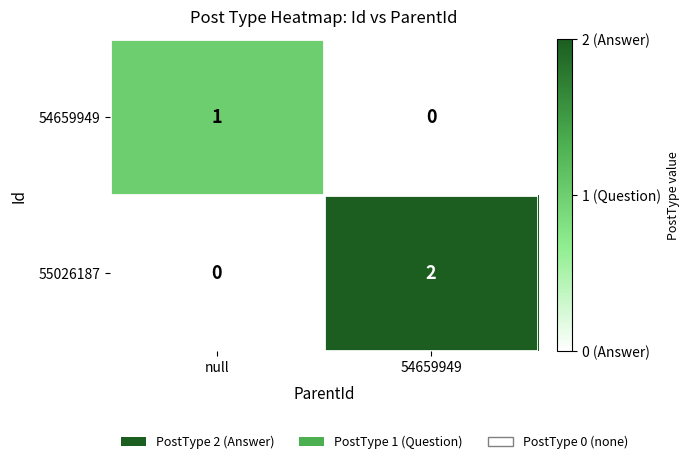

Count the number of data series in this chart.

2